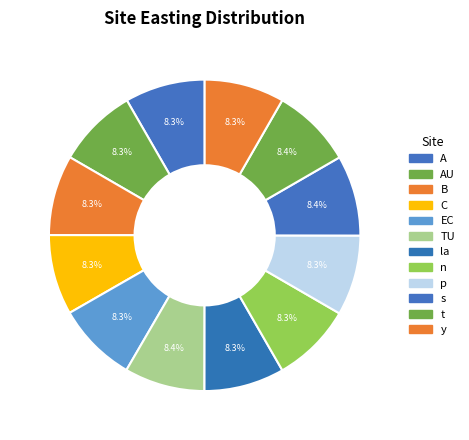

Do y and s together represent more than half of the pie?

No